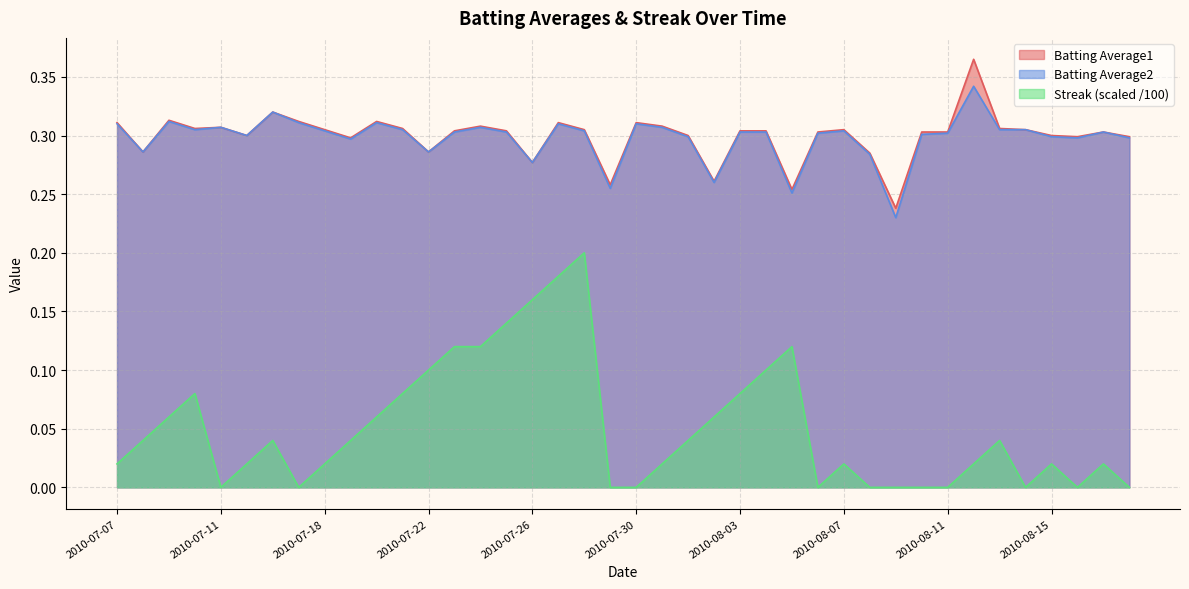

True or false: Batting Average2 and Streak cross at least once.

False